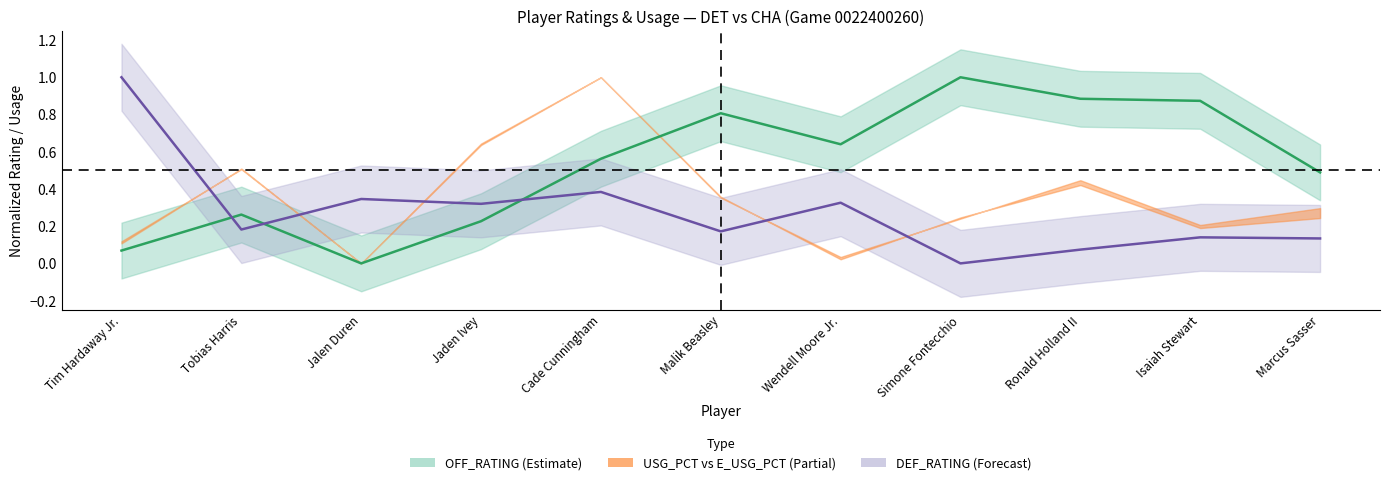

After their last crossing, which series has the higher values: DEF_RATING or OFF_RATING?

OFF_RATING